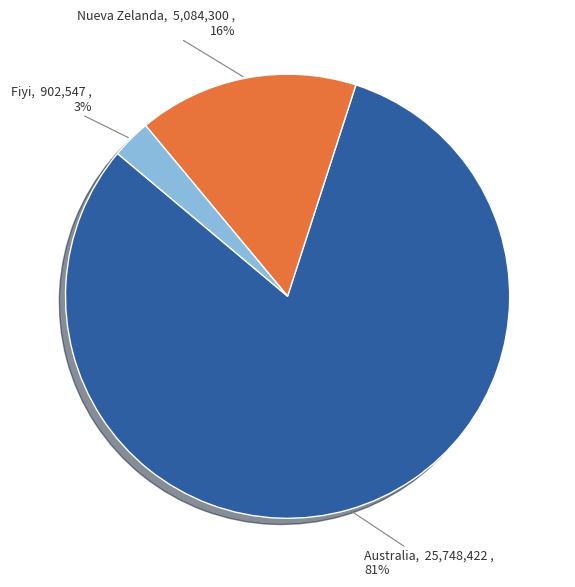

How many segments does this pie chart have?

3